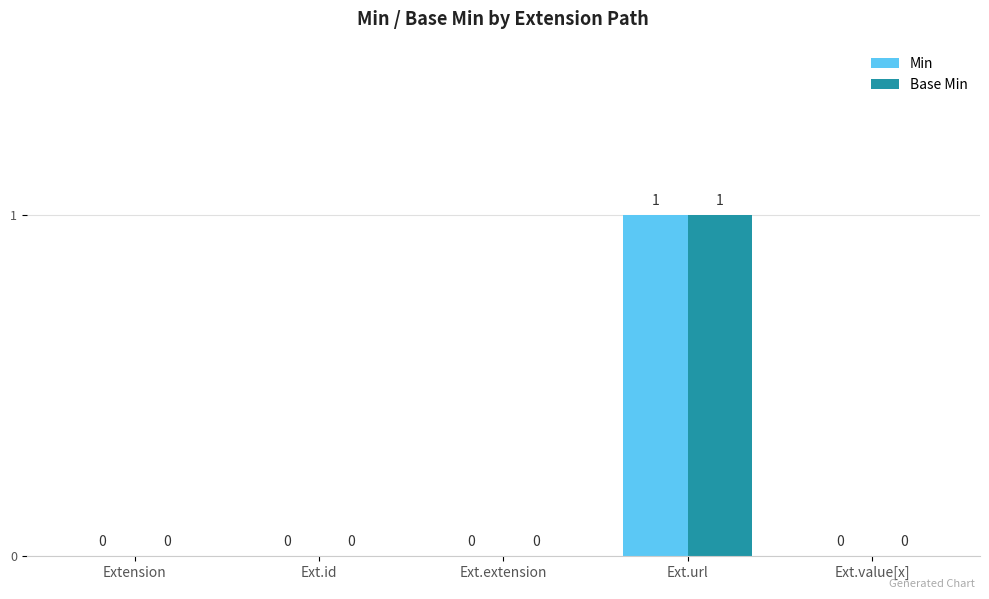

Which category has the highest value in the Base Min series?

Ext.url